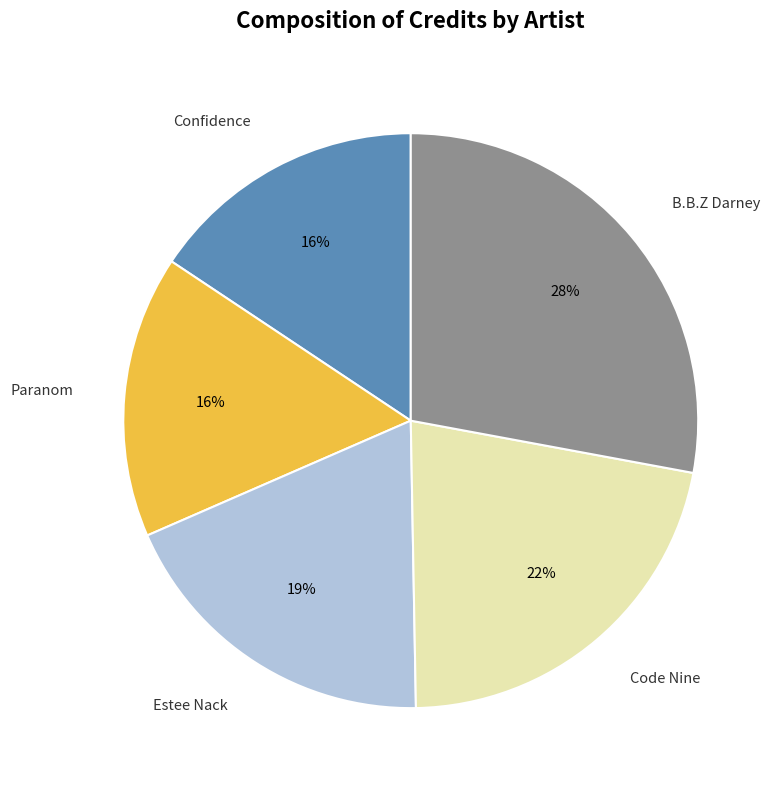

To the nearest percent, what portion does Estee Nack represent?

19%